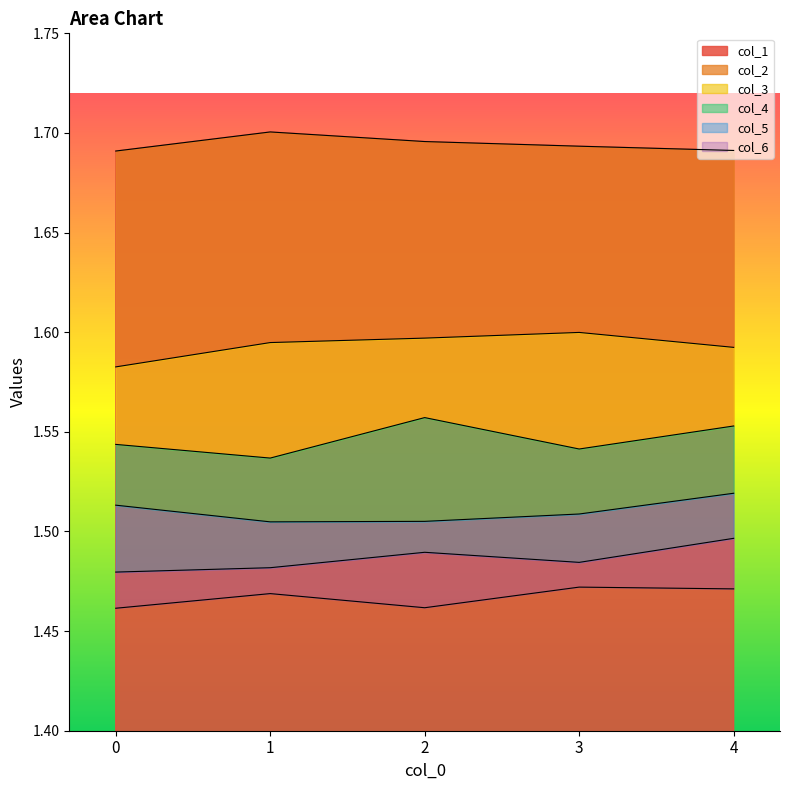

True or false: col_2 has more than 0 interior local peaks.

True